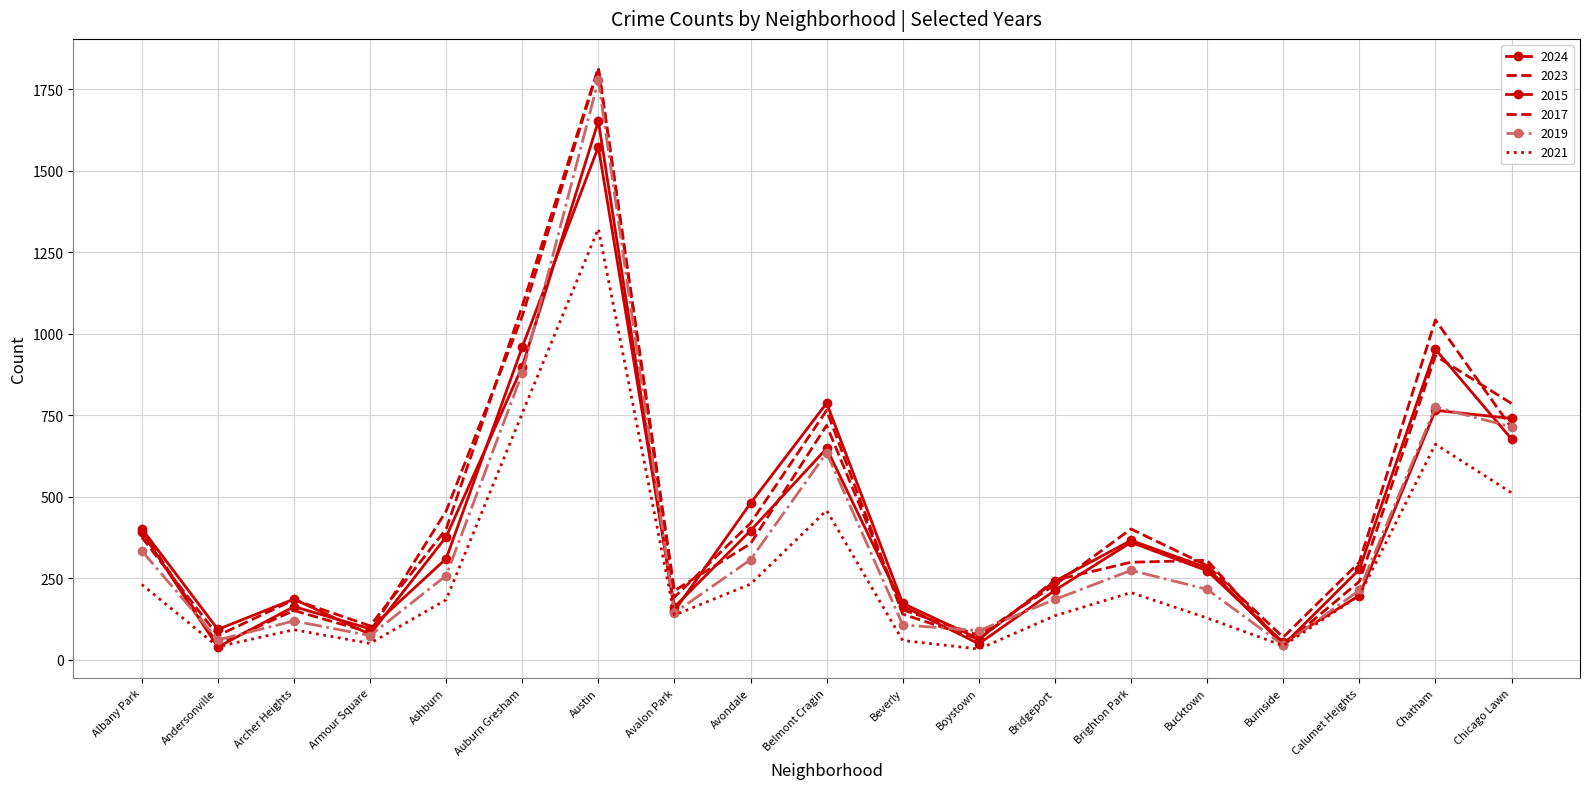

Is it true that 2024 equals 277 at Albany Park?

False